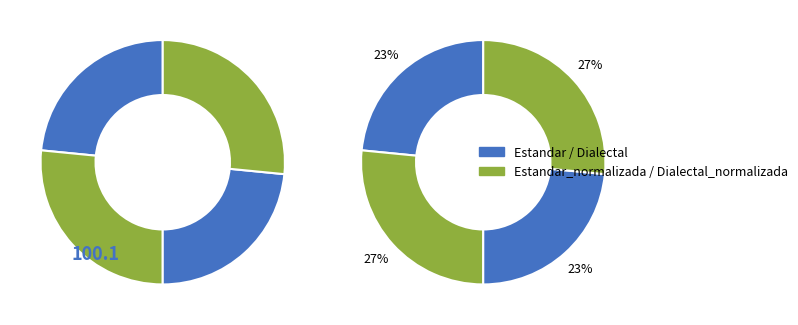

Which slice is the largest?

Estandar_normalizada